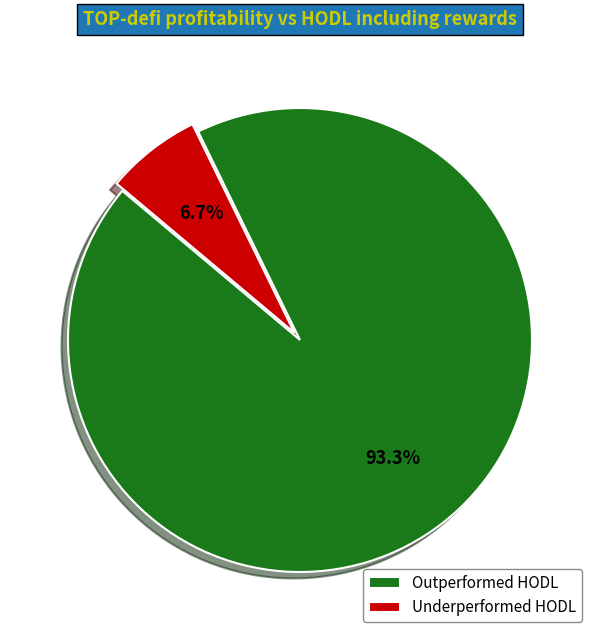

Rank the categories by value from highest to lowest.

Outperformed HODL, Underperformed HODL